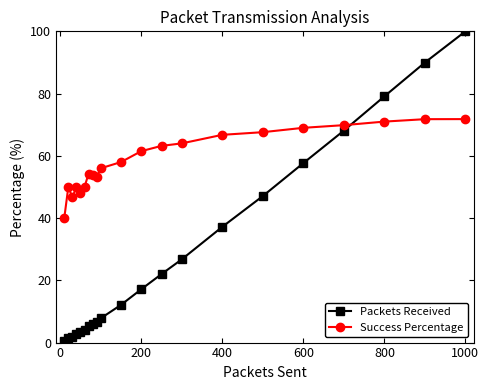

Which series has the largest range (max minus min)?

Packets Received